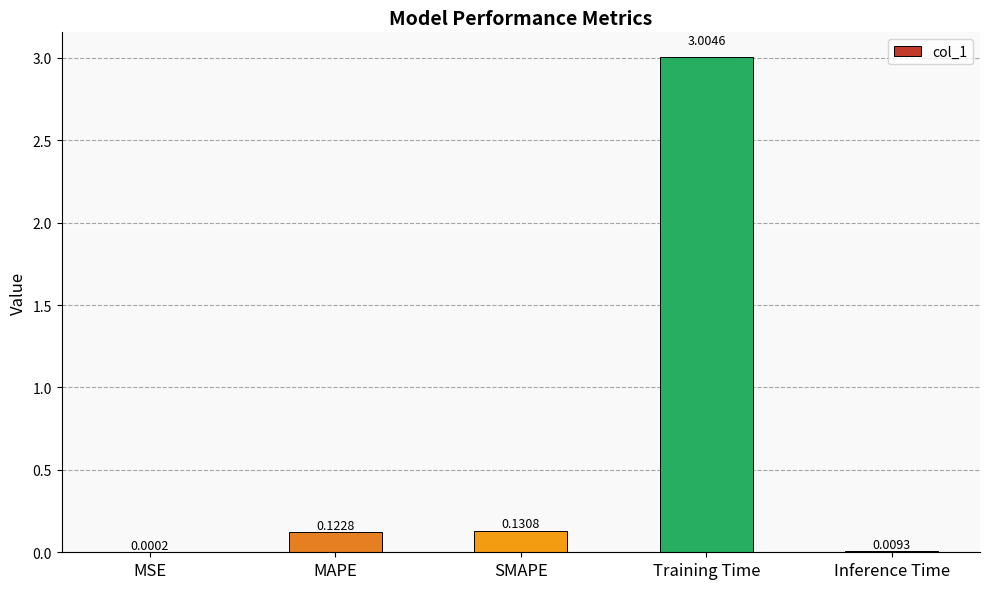

What is the change in value from MAPE to Inference Time?

-0.1